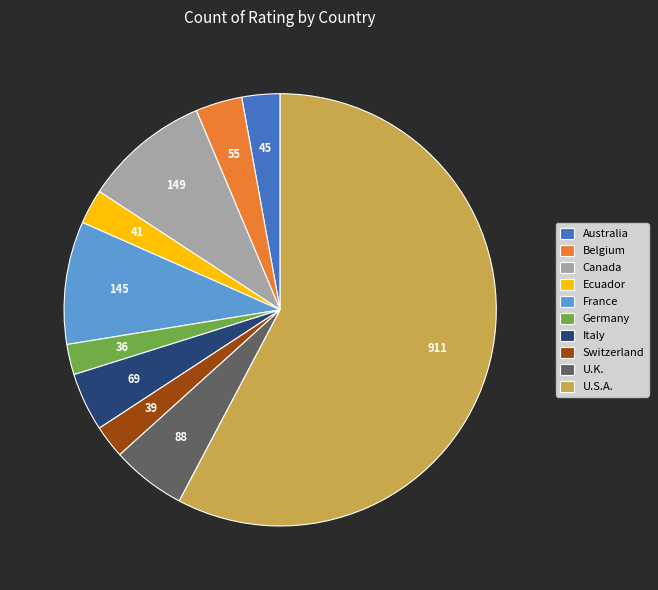

Combined, do U.K. and France account for over 50%?

No